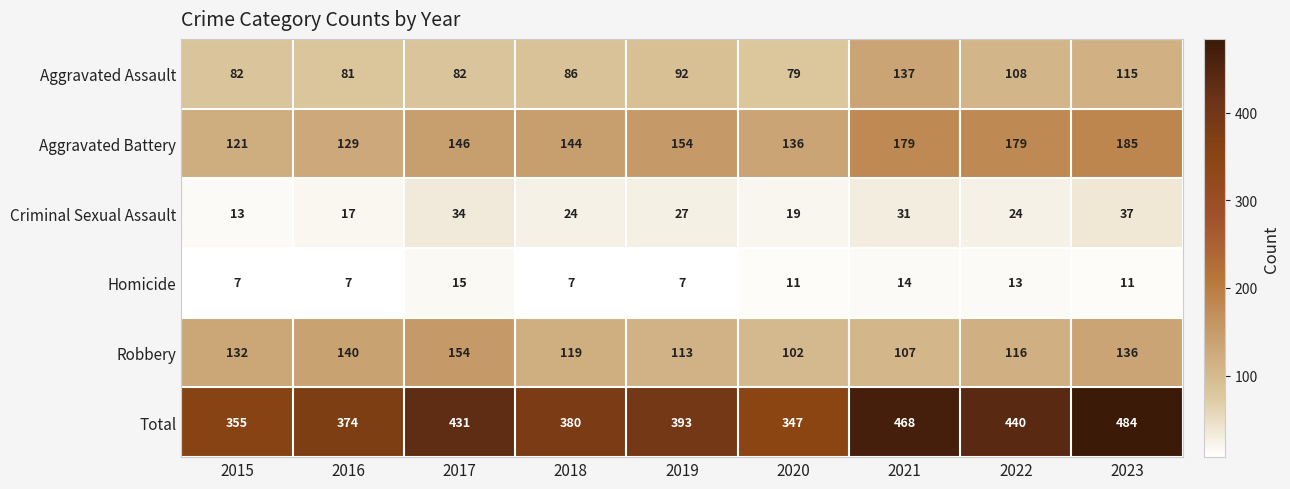

Rank the categories by Robbery value from highest to lowest.

2017, 2016, 2023, 2015, 2018, 2022, 2019, 2021, 2020